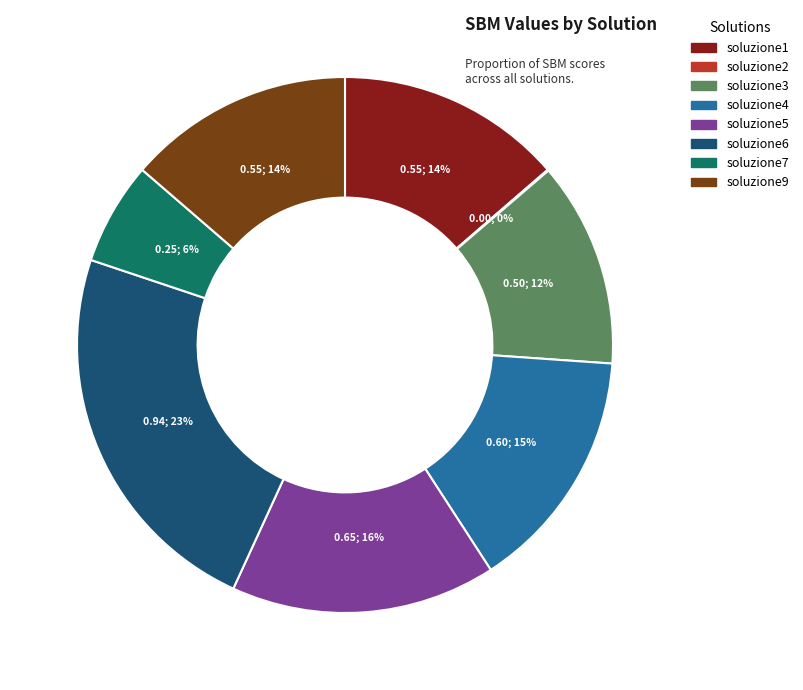

Which has a higher value, soluzione6 or soluzione5?

soluzione6